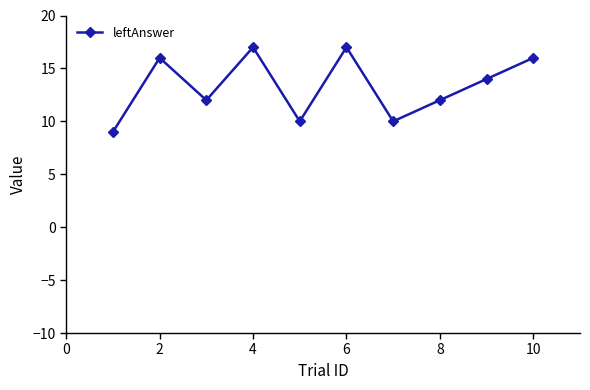

Does the chart display data point markers on the line(s)?

Yes